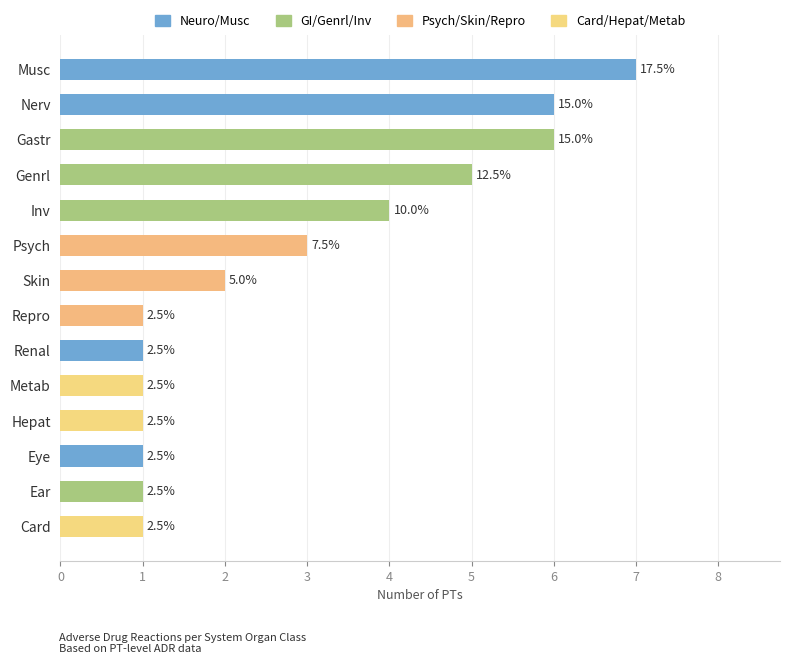

How many bars are there in total?

14